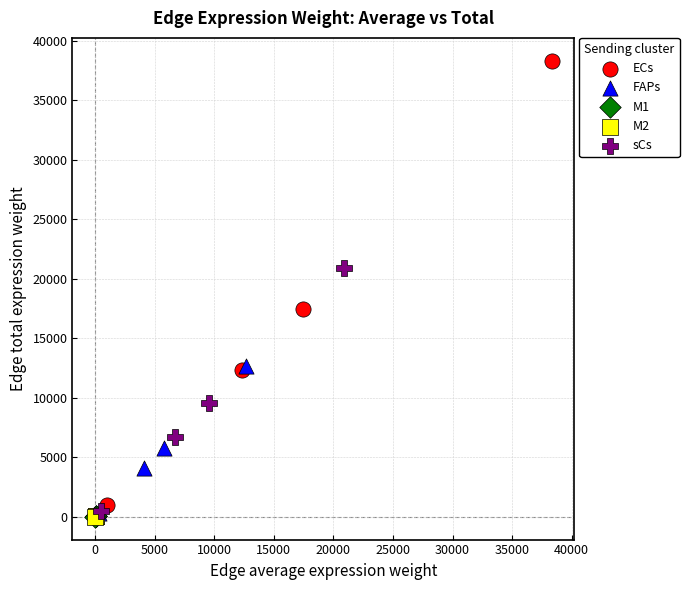

What are all the series names shown in the legend?

ECs, FAPs, M1, M2, sCs